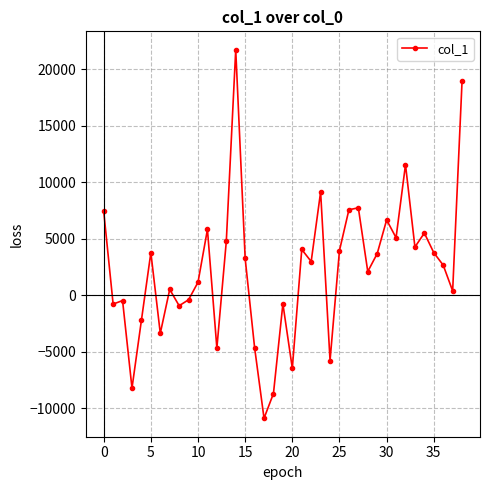

How many points are higher than both their immediate neighbors (excluding endpoints)?

12